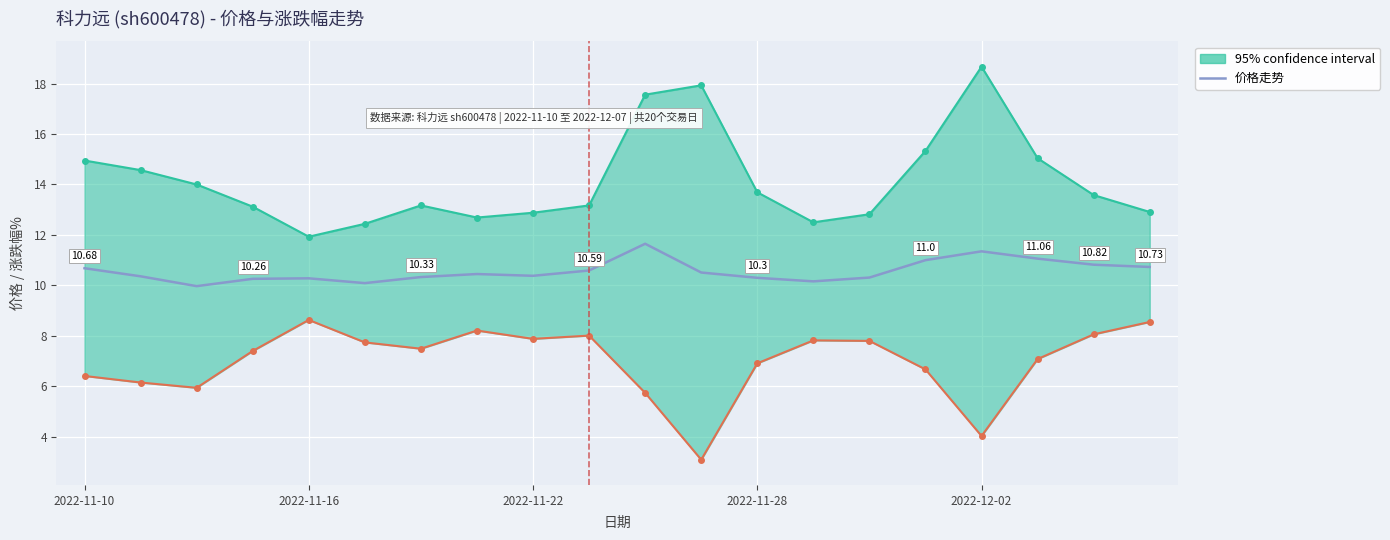

How many lines are shown in the chart?

1